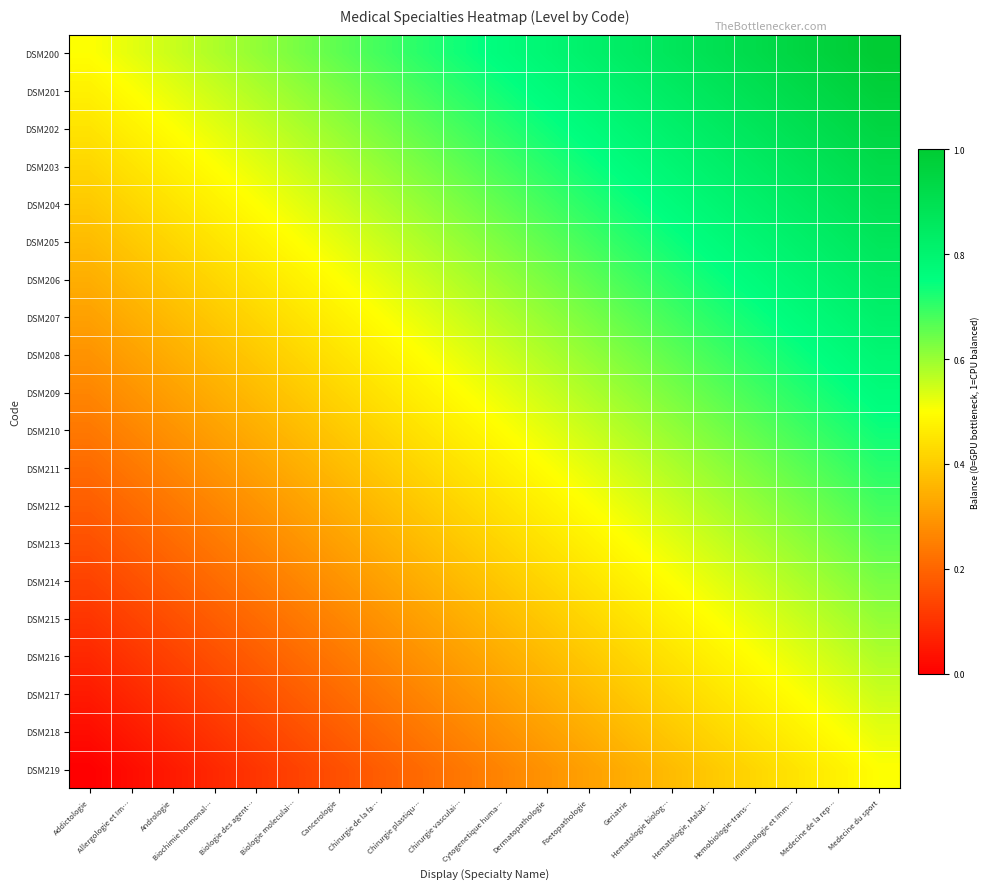

At which category is the sum across all series the highest?

Medecine du sport